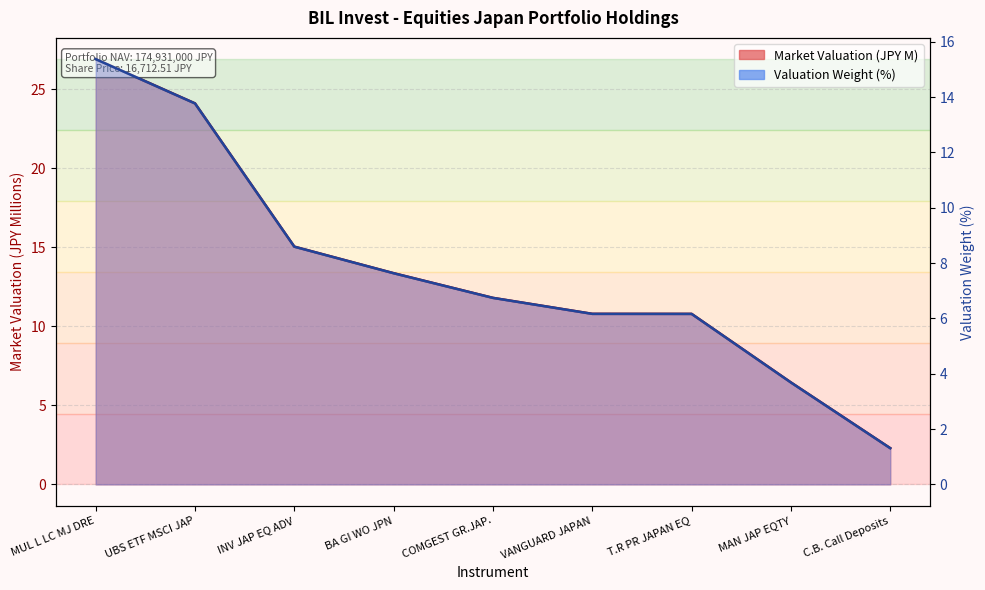

True or false: Market Valuation (JPY, millions) and Valuation Weight (%) intersect in this chart.

False